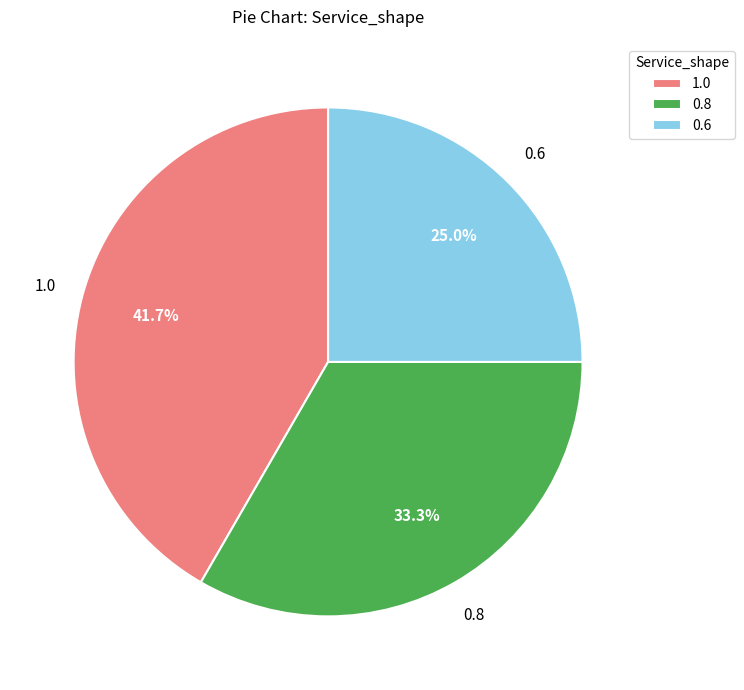

To the nearest percent, what is the difference between the 1.0 and 0.8 slice percentages?

8%